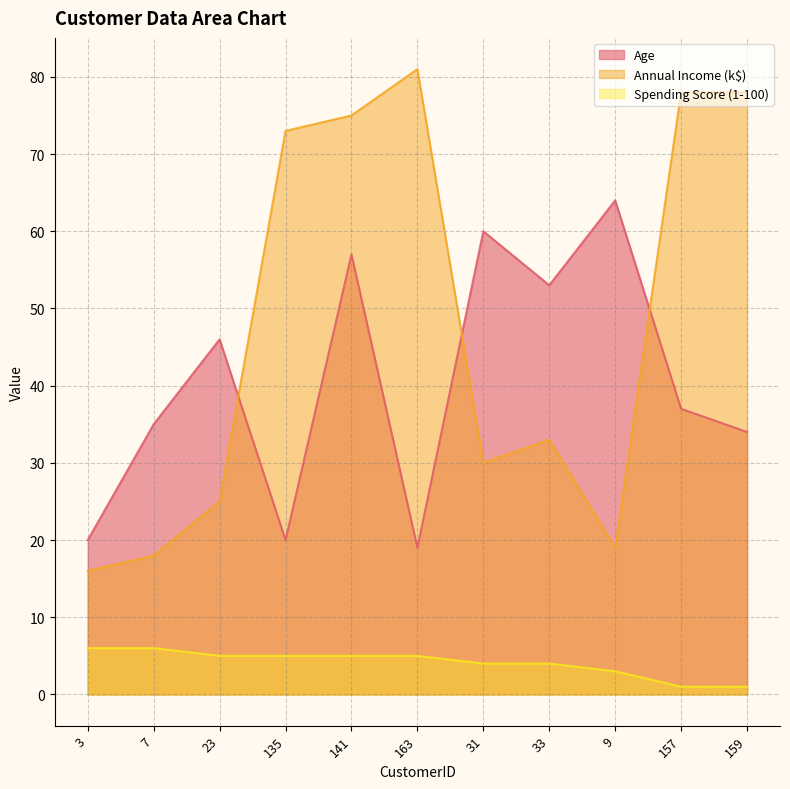

Count the Spending Score (1-100) values in the range 3 to 5.

7